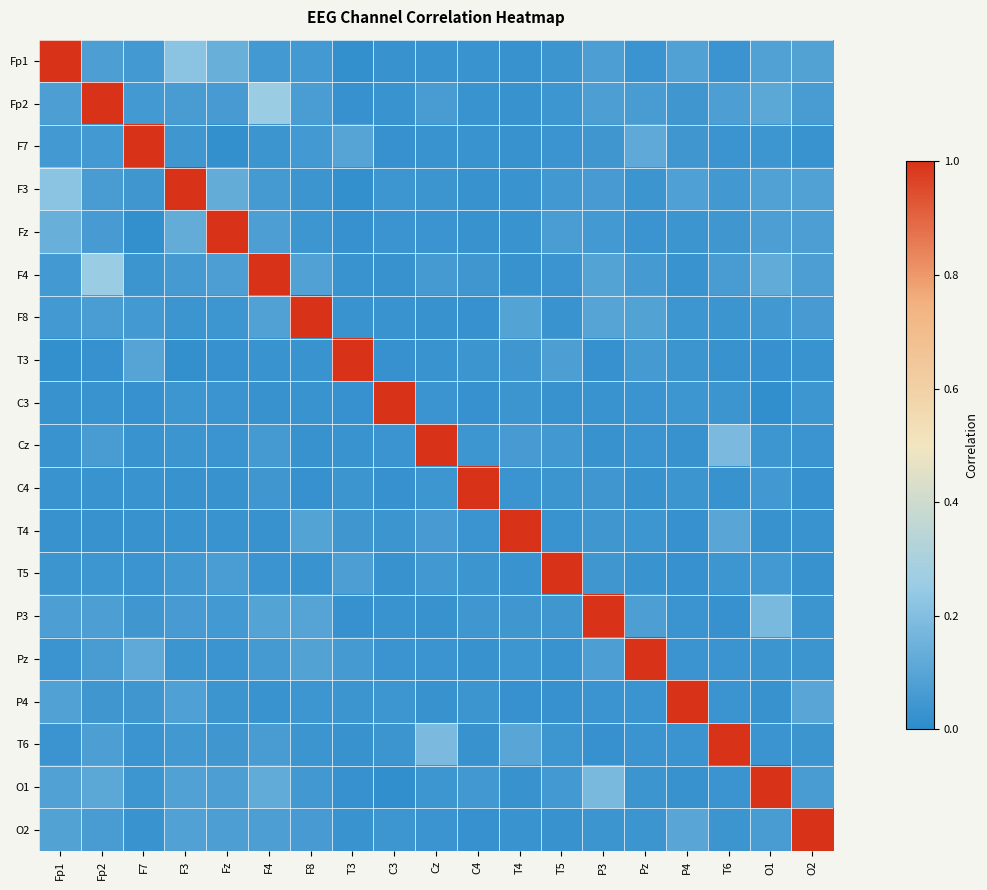

At how many categories does at least one series exceed 0?

19